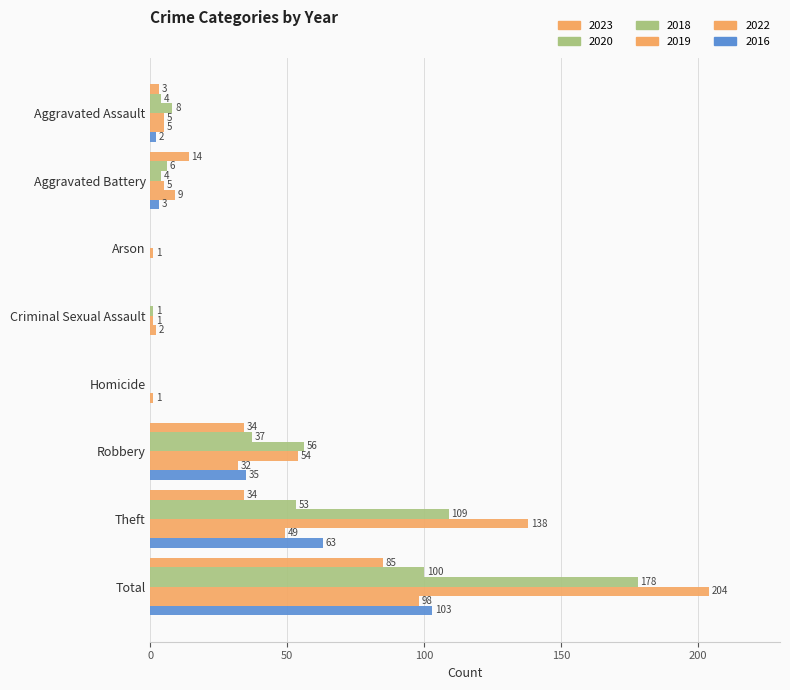

How many positive values does the 2019 series have?

7